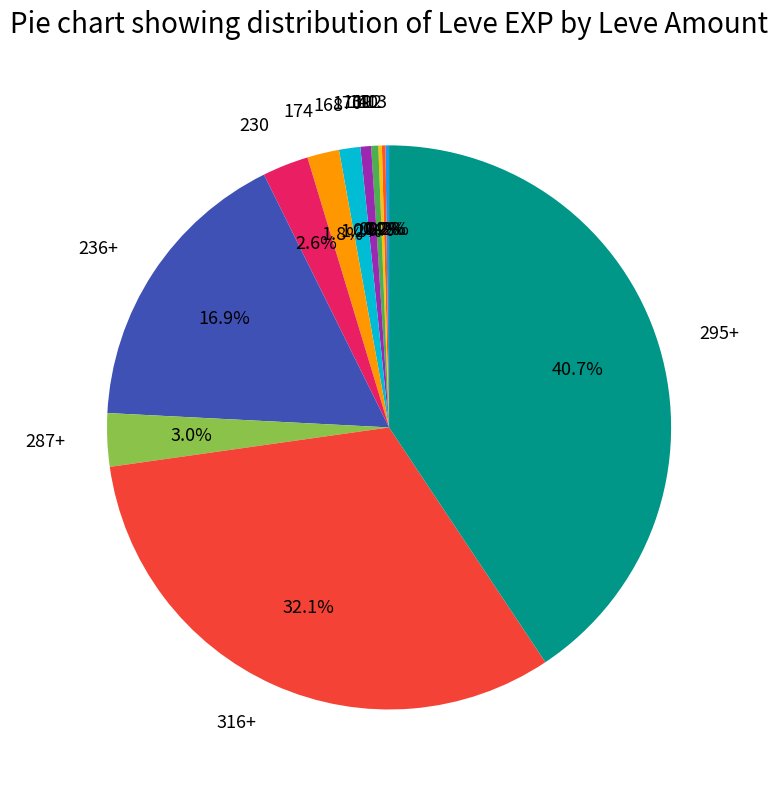

True or false: 170 accounts for 1% of the total.

True